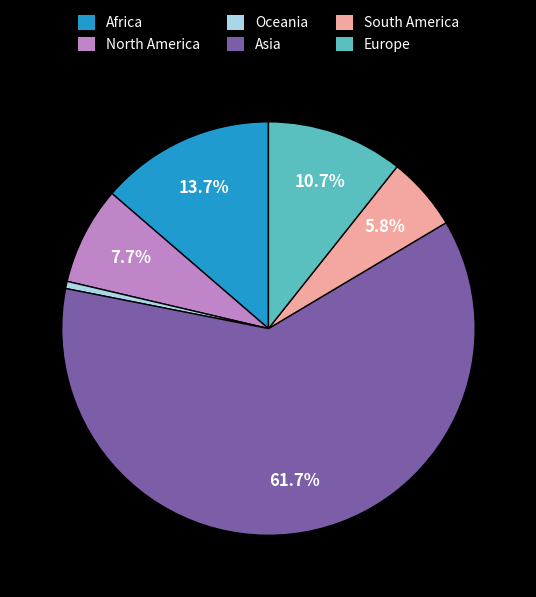

What is the majority slice?

Asia